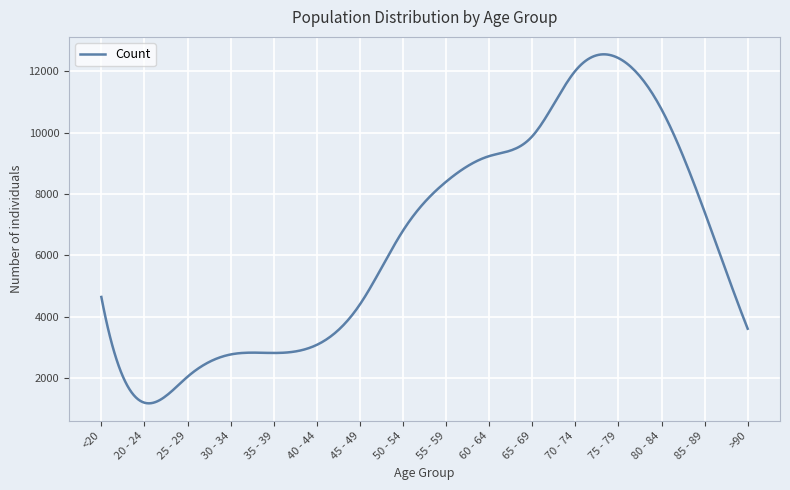

What is the smallest value displayed?

1170.6